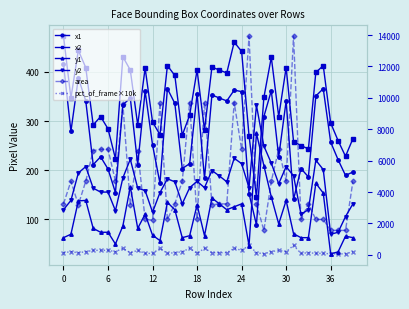

Which has a higher value, 12 or 33?

12